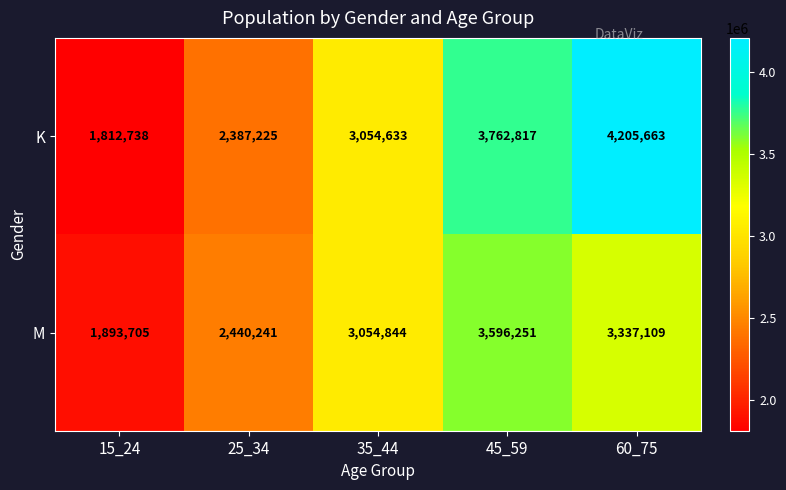

Which series has the largest range (max minus min)?

K